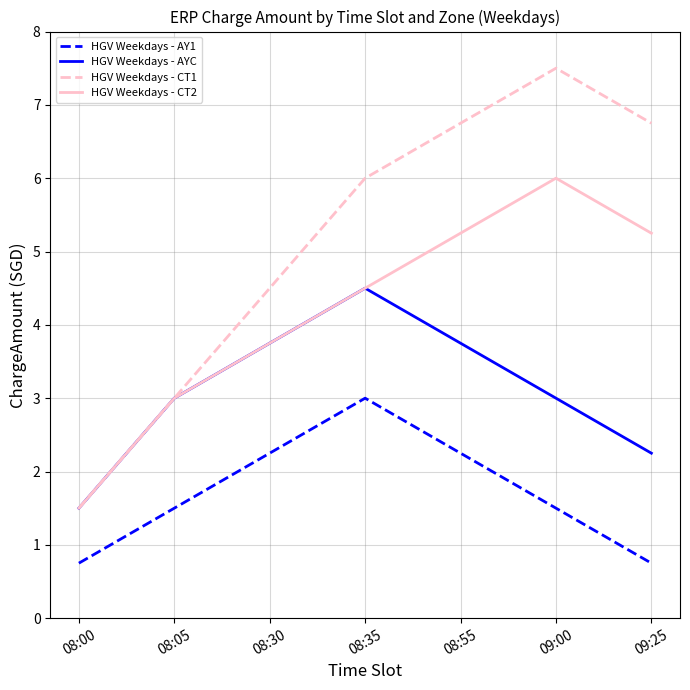

At which label does HGV Weekdays - AYC reach its minimum?

08:00